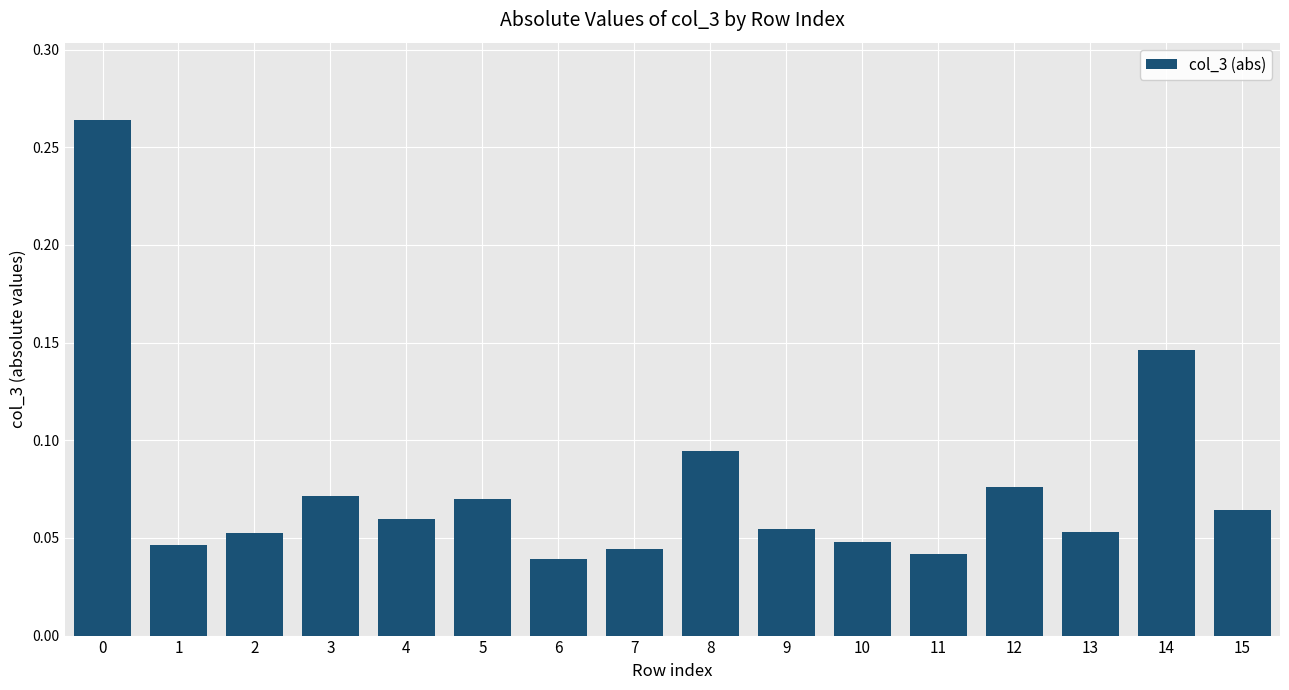

How many values are between 0 and 1?

16